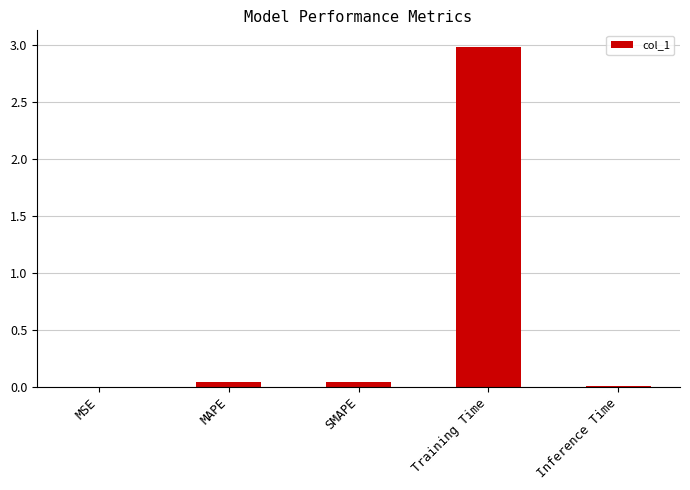

Read the value at Training Time.

3.0